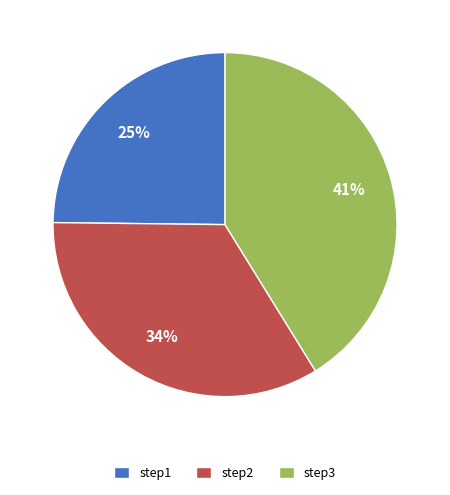

Rank the categories by value from highest to lowest.

step3, step2, step1